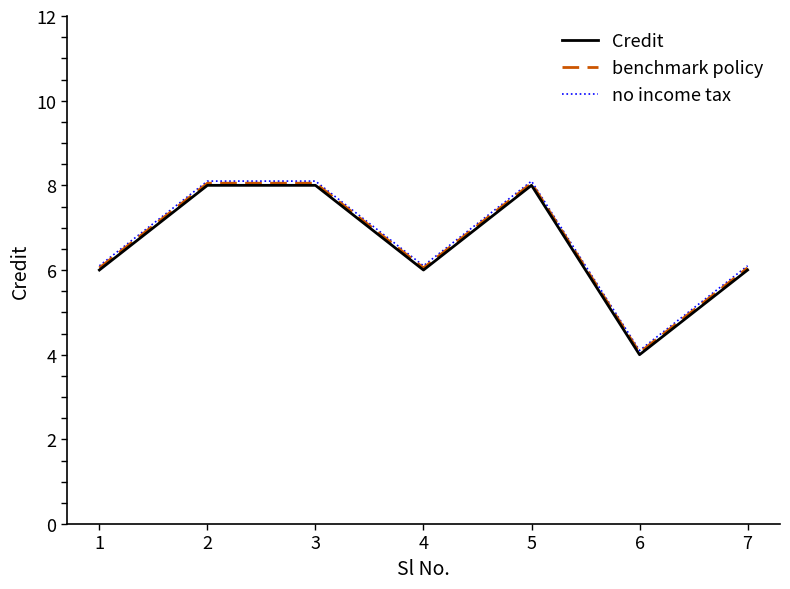

How many lines are shown in the chart?

3